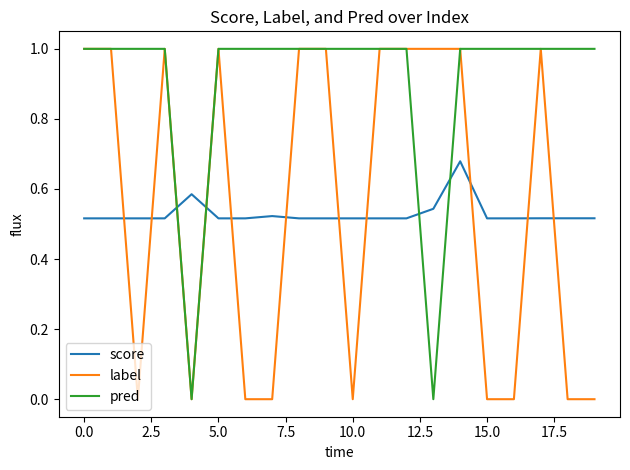

How many intersections are there between score and pred?

4